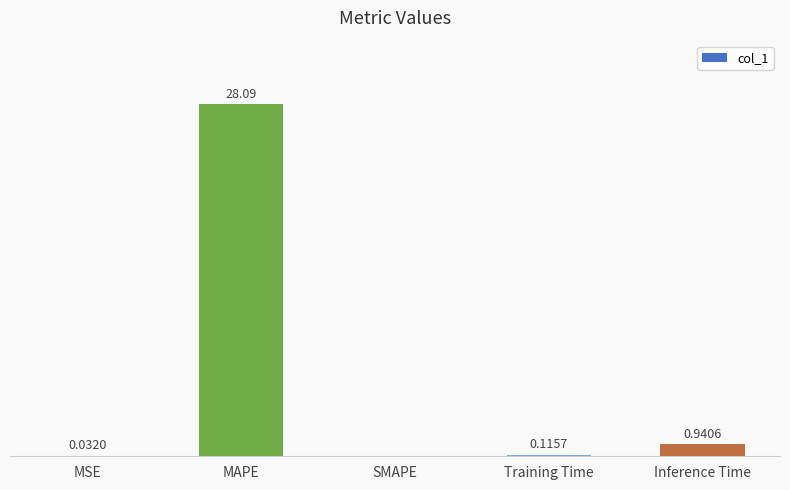

Which has a higher value, Training Time or MSE?

Training Time